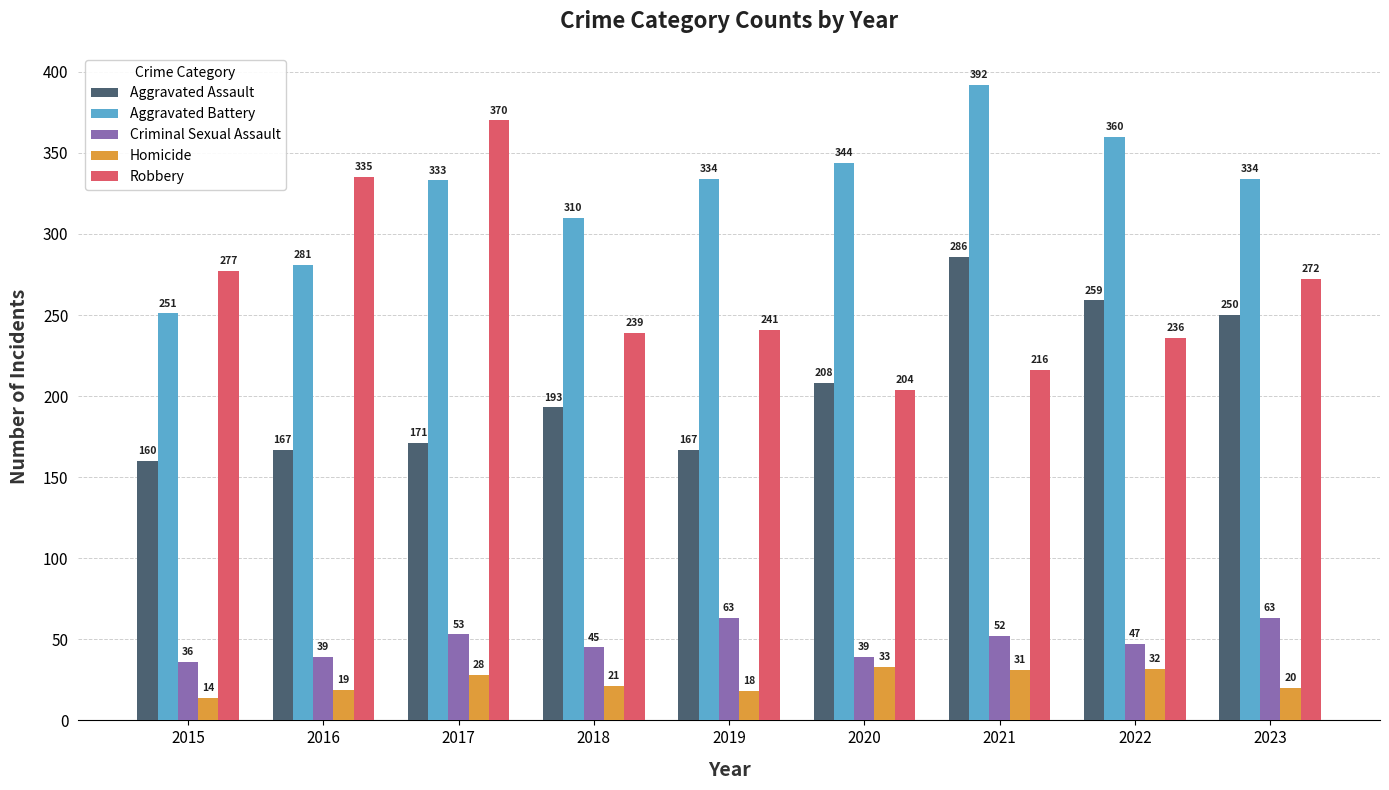

What is the sum of all Criminal Sexual Assault values?

437